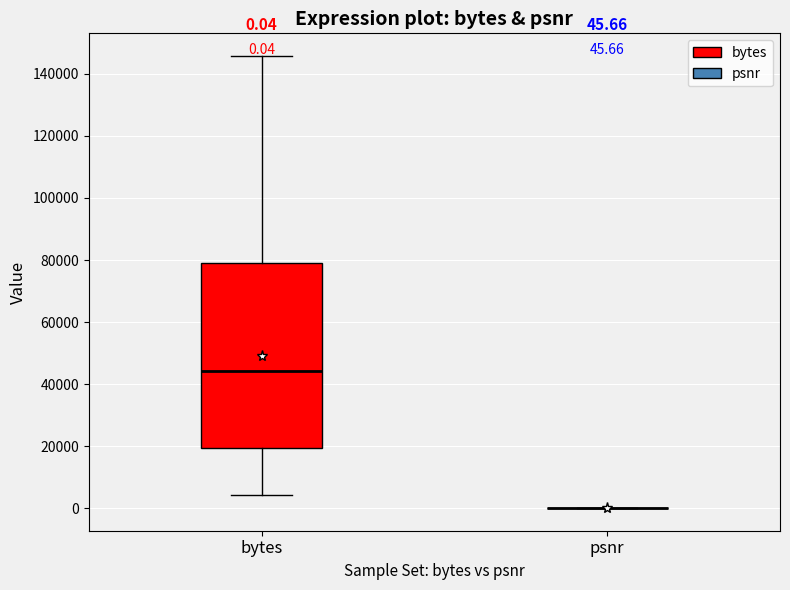

Which box is the tallest, from its lower edge to its upper edge?

bytes